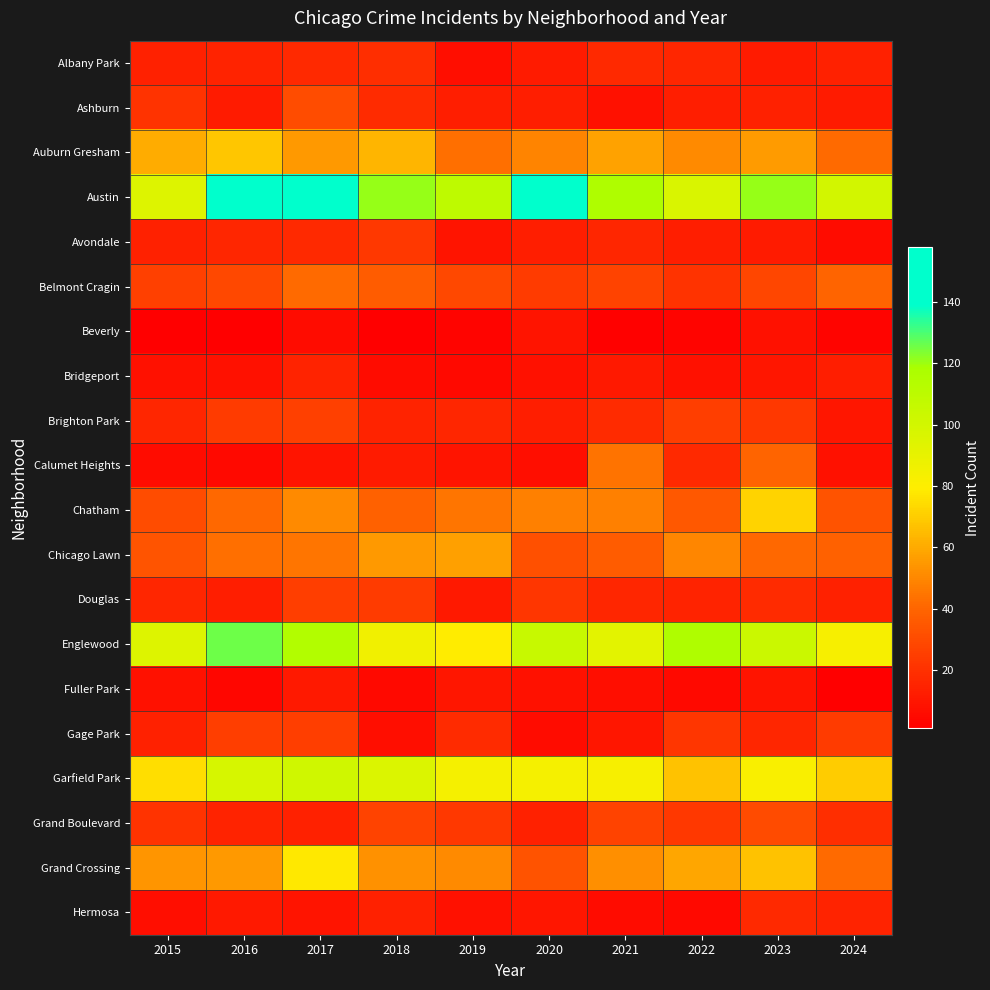

What is the difference between the highest and lowest values at 2017?

152